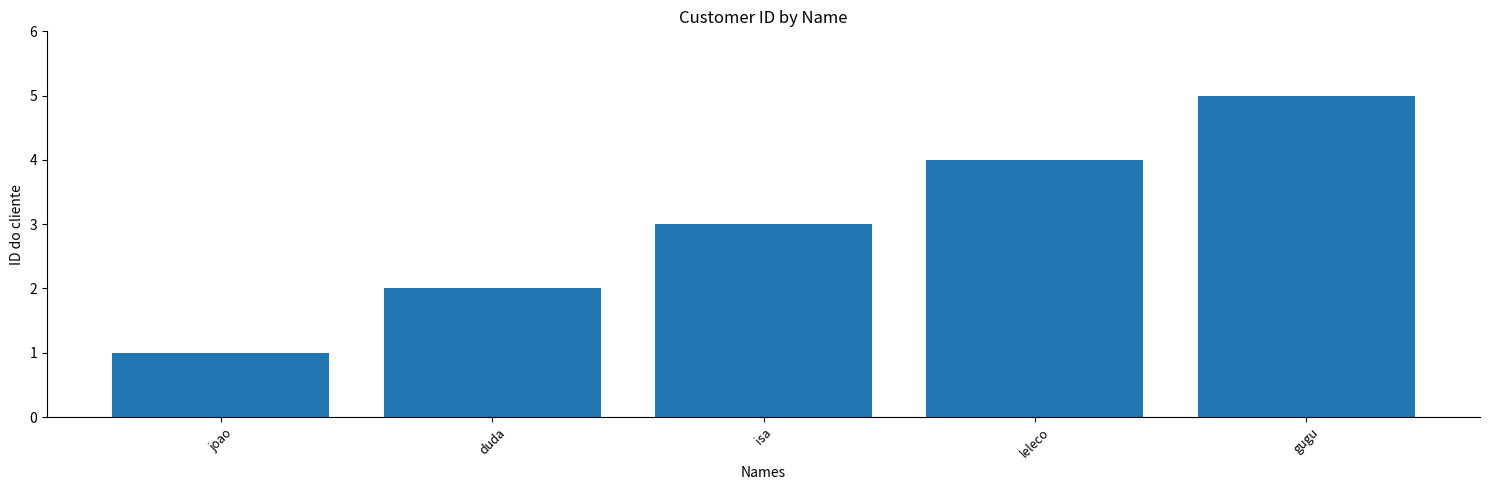

How many bars are there in total?

5